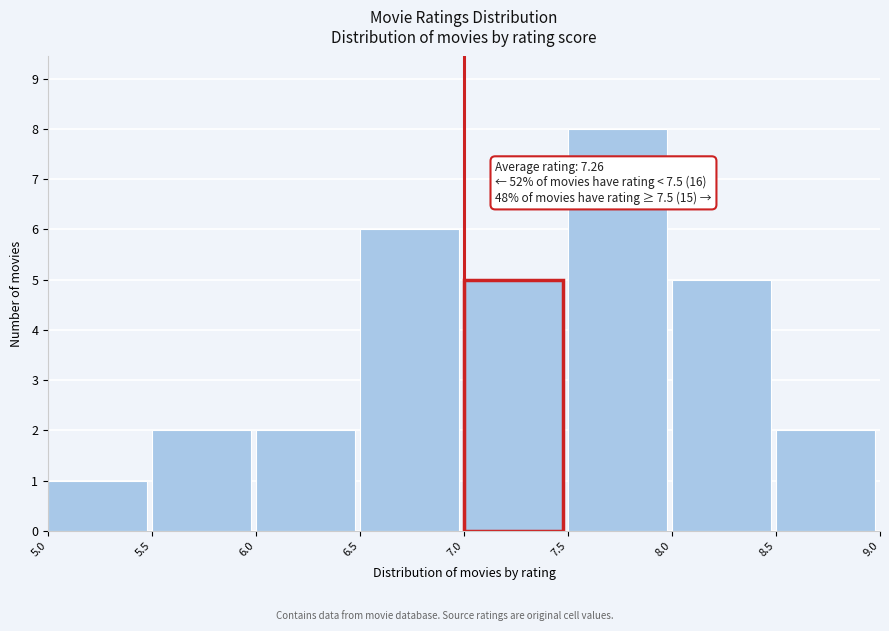

Which range on the x-axis has the tallest bar?

7.5 to 8.0